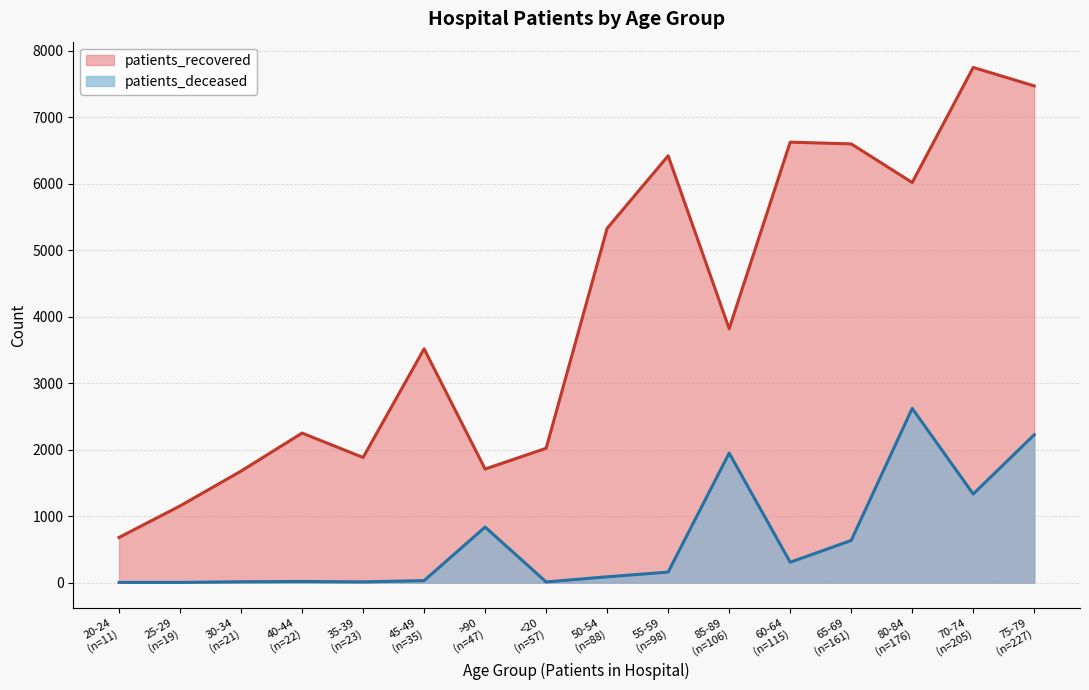

Reading left to right, extract all data points from this chart.

patients_recovered: <20=2020	20-24=679	25-29=1153	30-34=1677	35-39=1882	40-44=2249	45-49=3516	50-54=5328	55-59=6419	60-64=6624	65-69=6598	70-74=7748	75-79=7470	80-84=6017	85-89=3819	>90=1708
patients_deceased: <20=10	20-24=3	25-29=3	30-34=13	35-39=11	40-44=17	45-49=30	50-54=87	55-59=158	60-64=306	65-69=634	70-74=1332	75-79=2224	80-84=2620	85-89=1948	>90=835